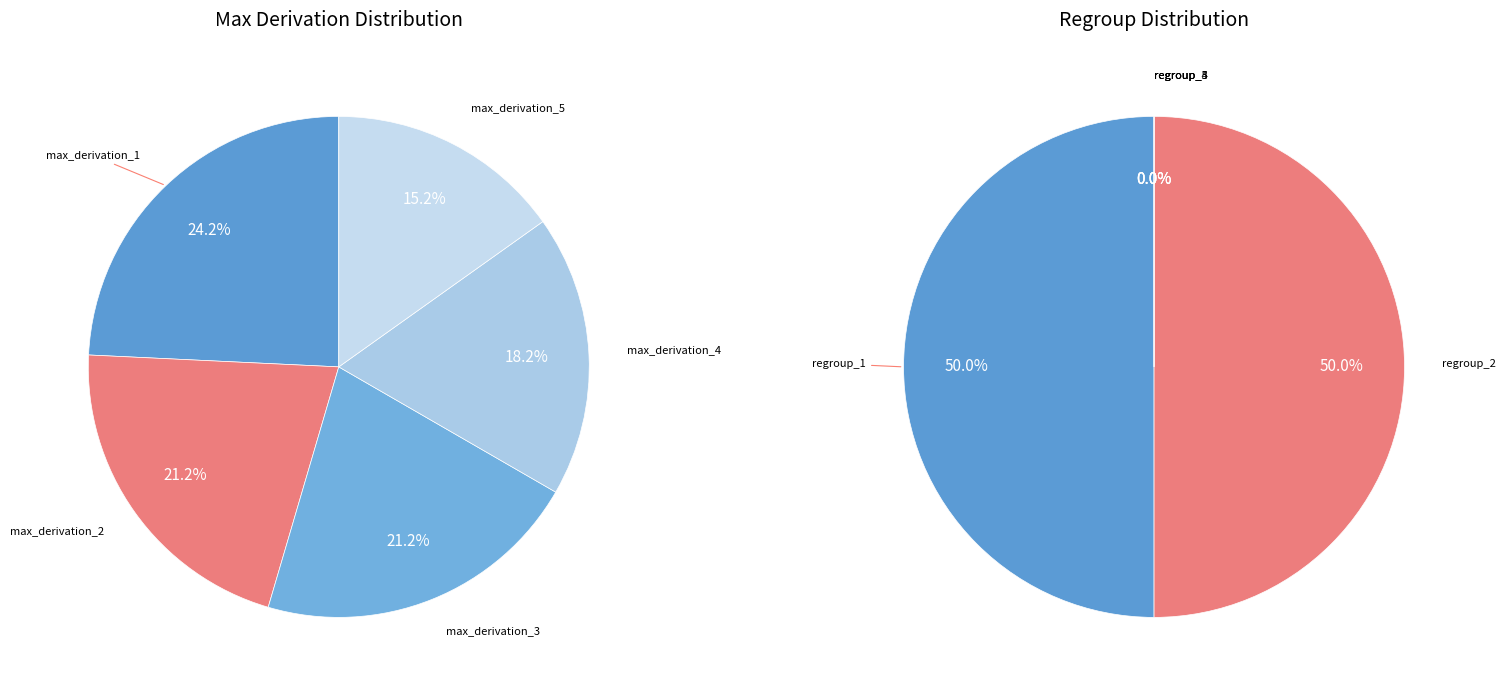

To the nearest percent, what is the difference between the largest and smallest slice percentages?

50%